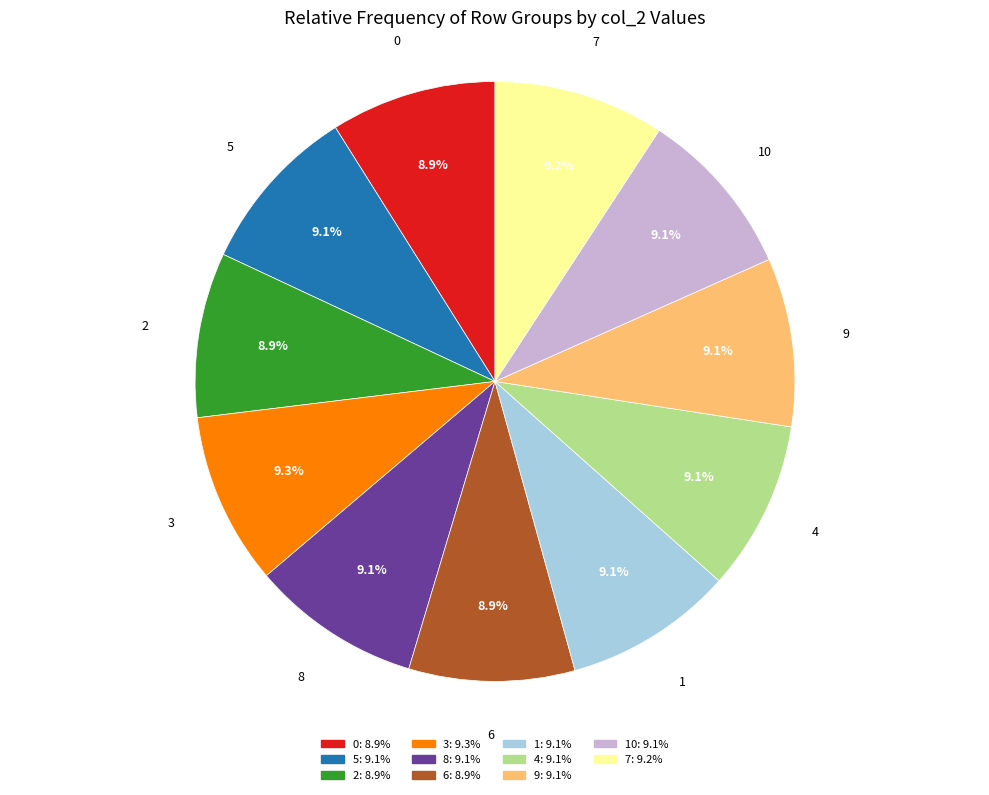

What percentage is the 0 slice, to the nearest percent?

9%